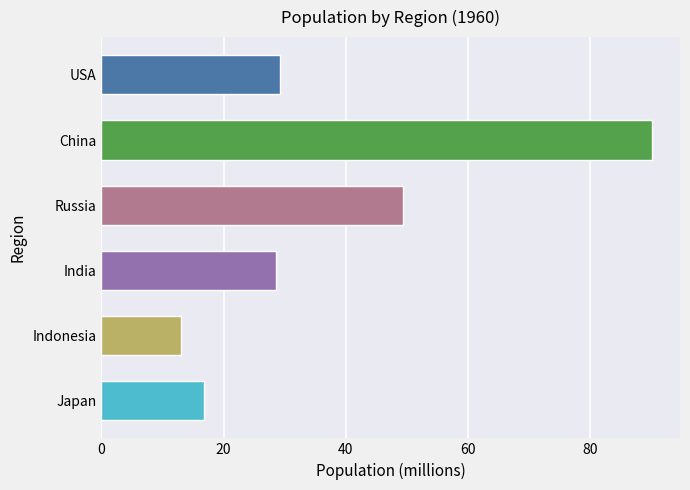

How many values exceed 29?

3